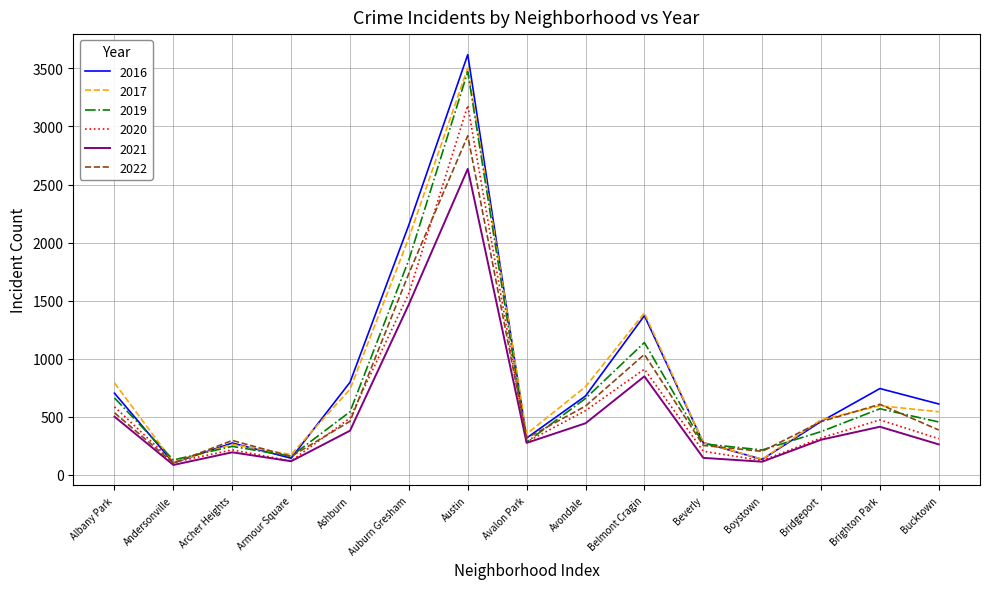

What is the maximum value shown in the chart?

3619